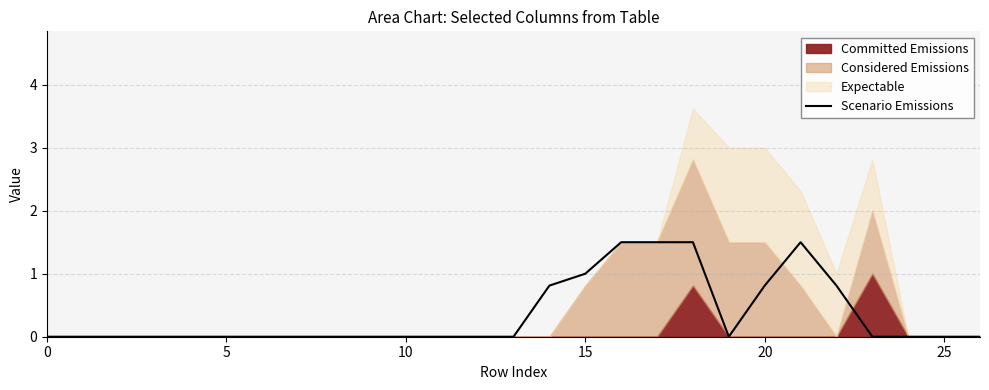

Which has a higher value, 23 or 0?

23